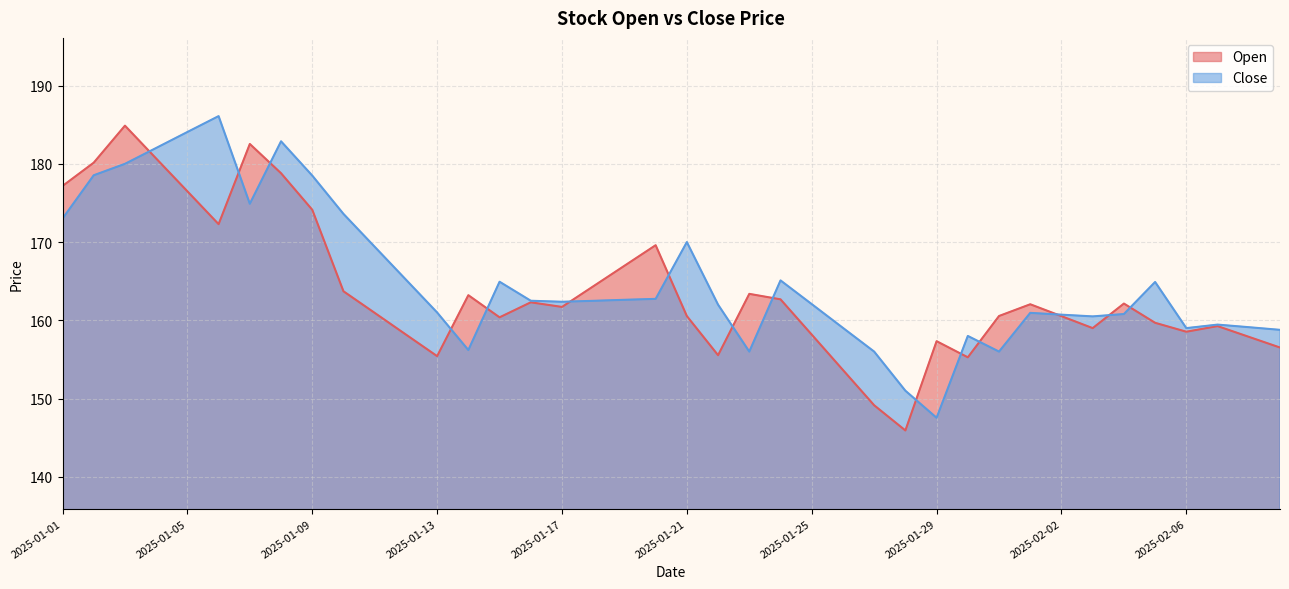

What is the maximum value for Close?

186.1